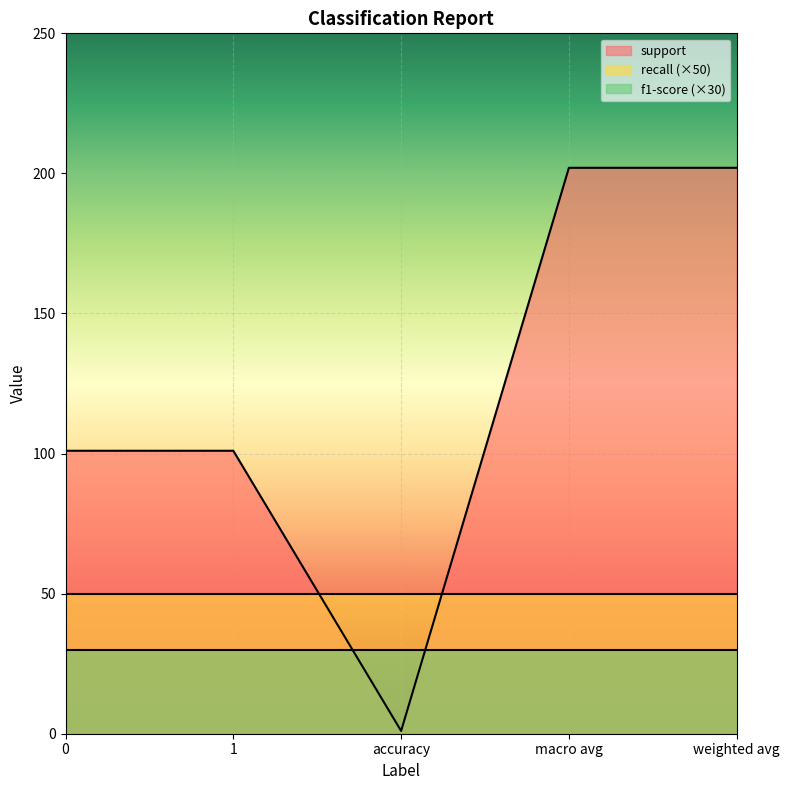

How many support values are between 101 and 202?

4